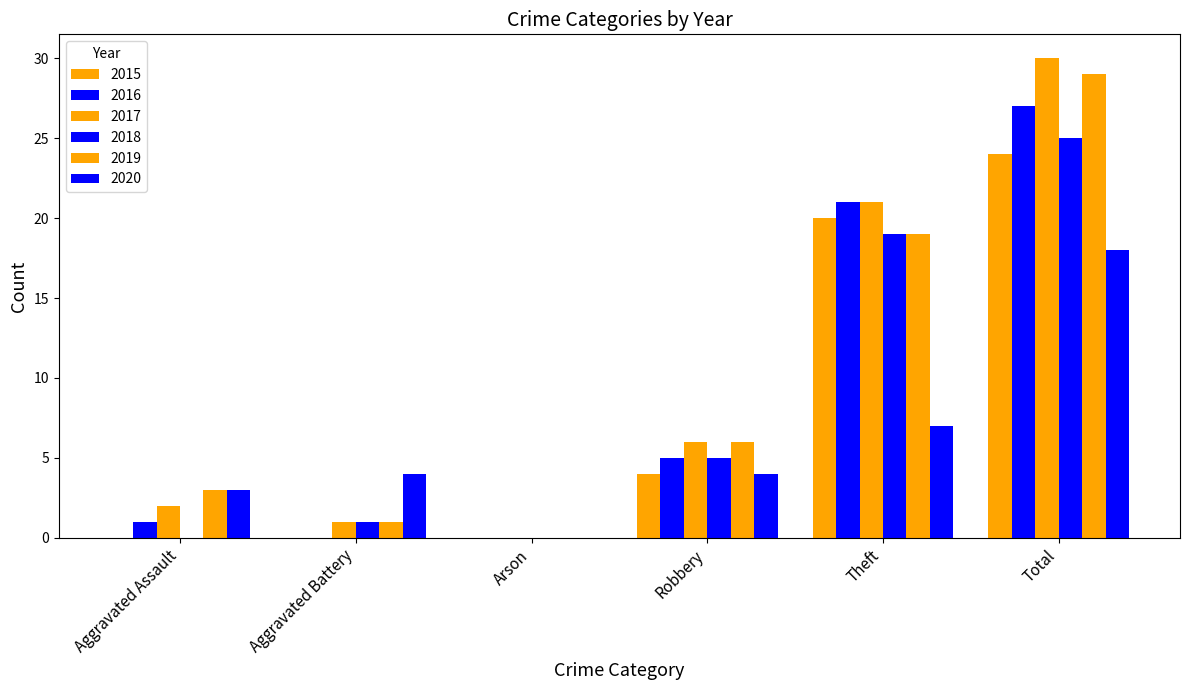

Which has a higher value, Robbery or Aggravated Assault?

Robbery